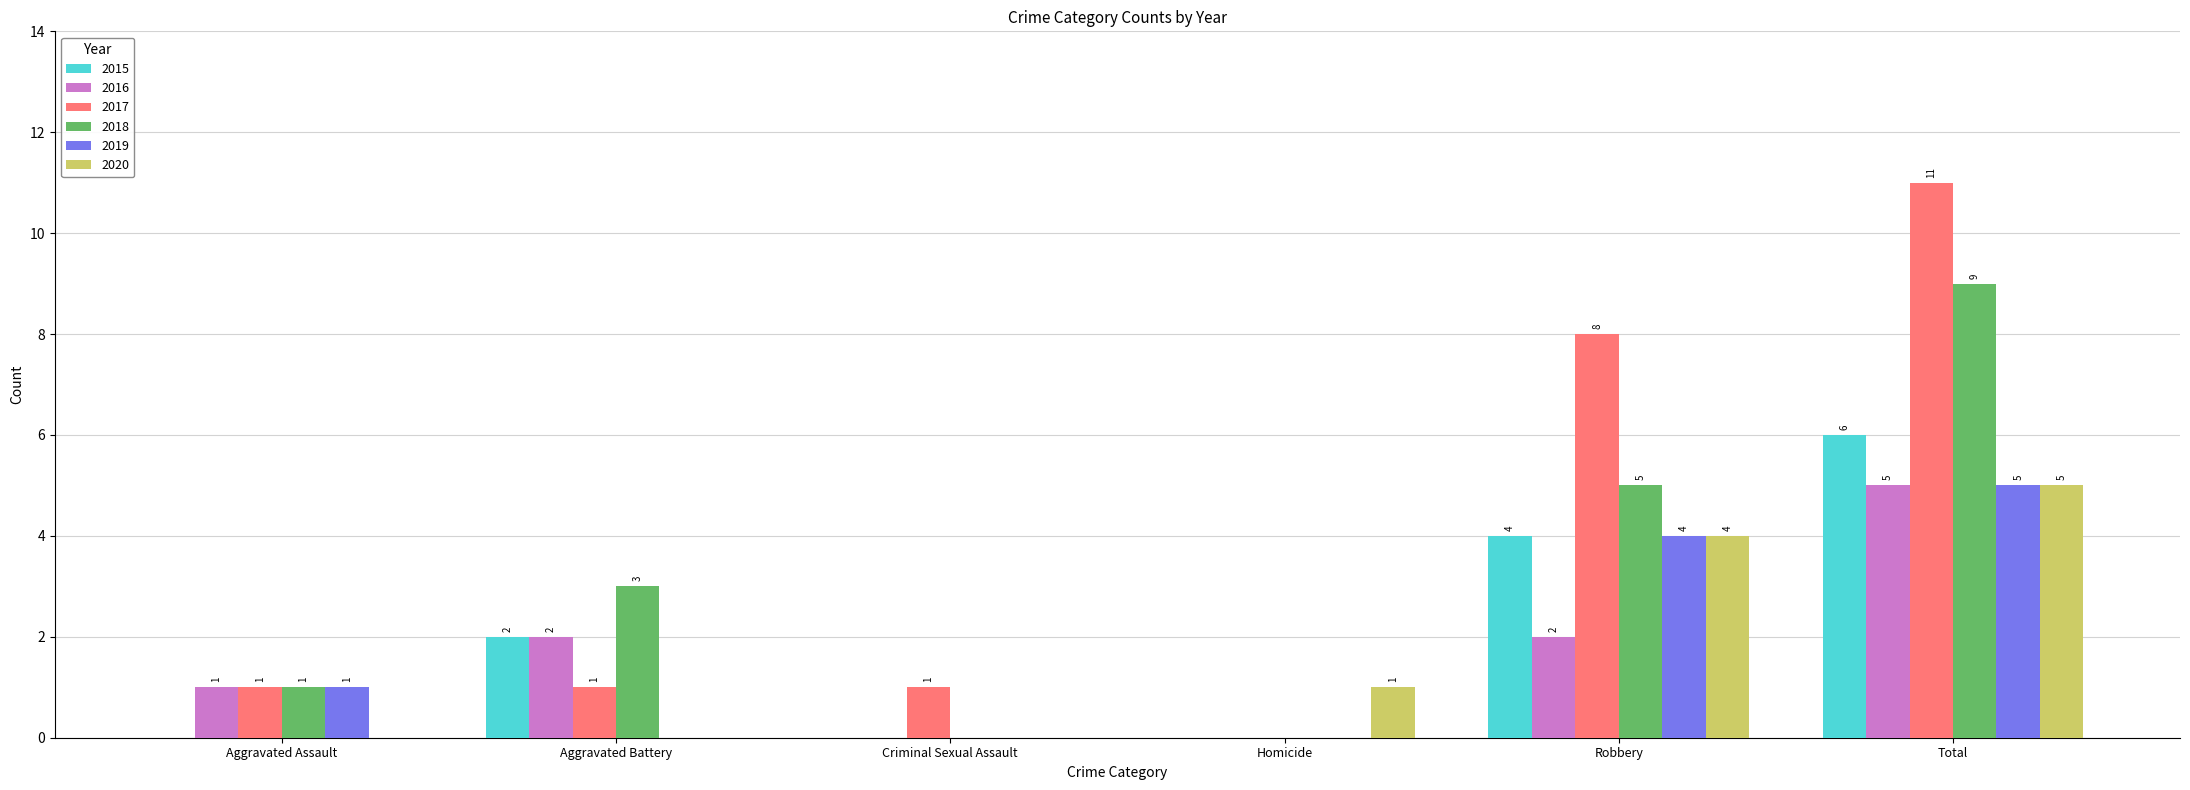

What is the sum of all 2018 values?

18